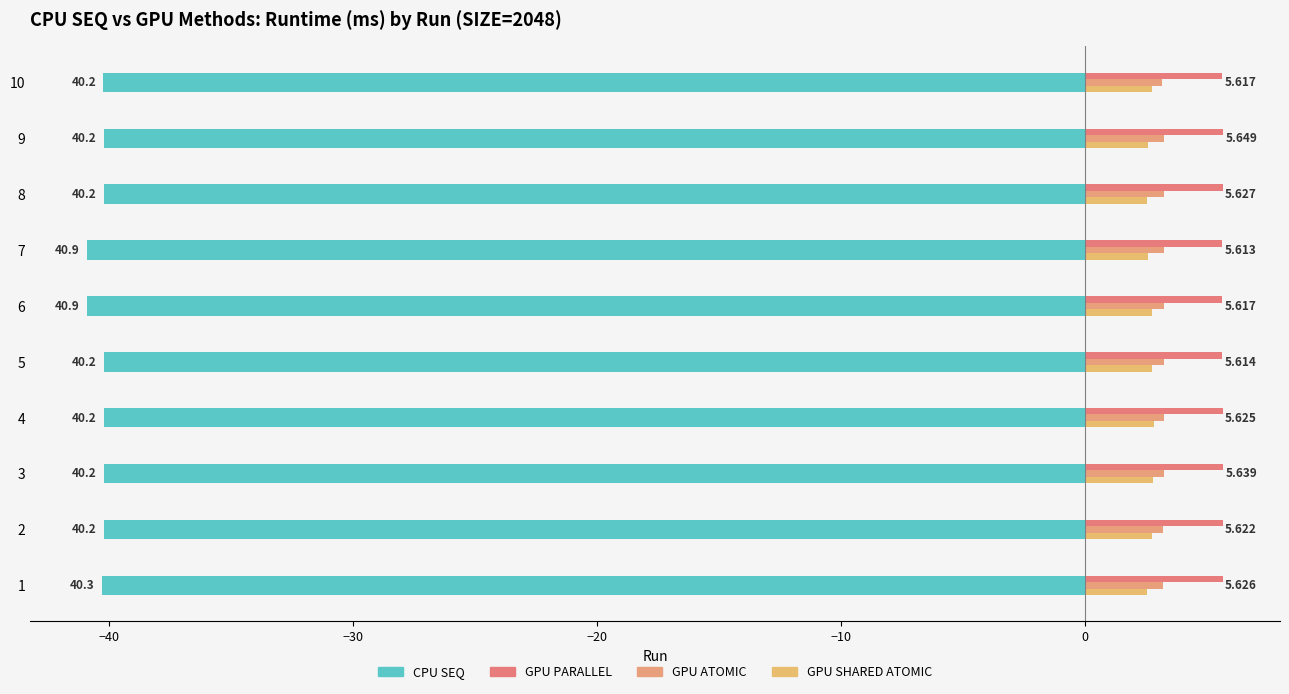

How many series are shown in this chart?

4